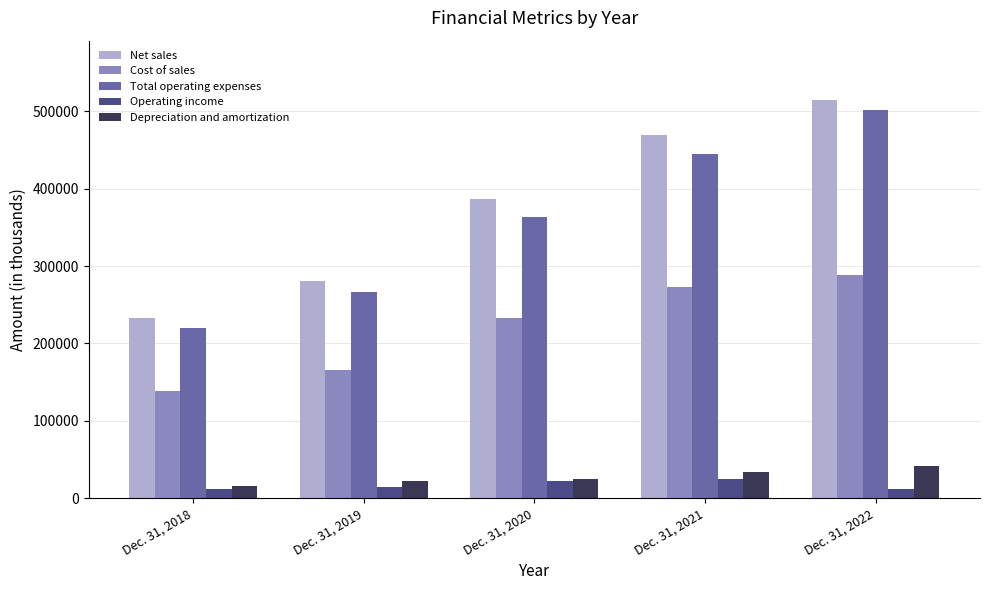

Rank the series by their maximum value, from highest to lowest.

Net sales, Total operating expenses, Cost of sales, Depreciation and amortization, Operating income